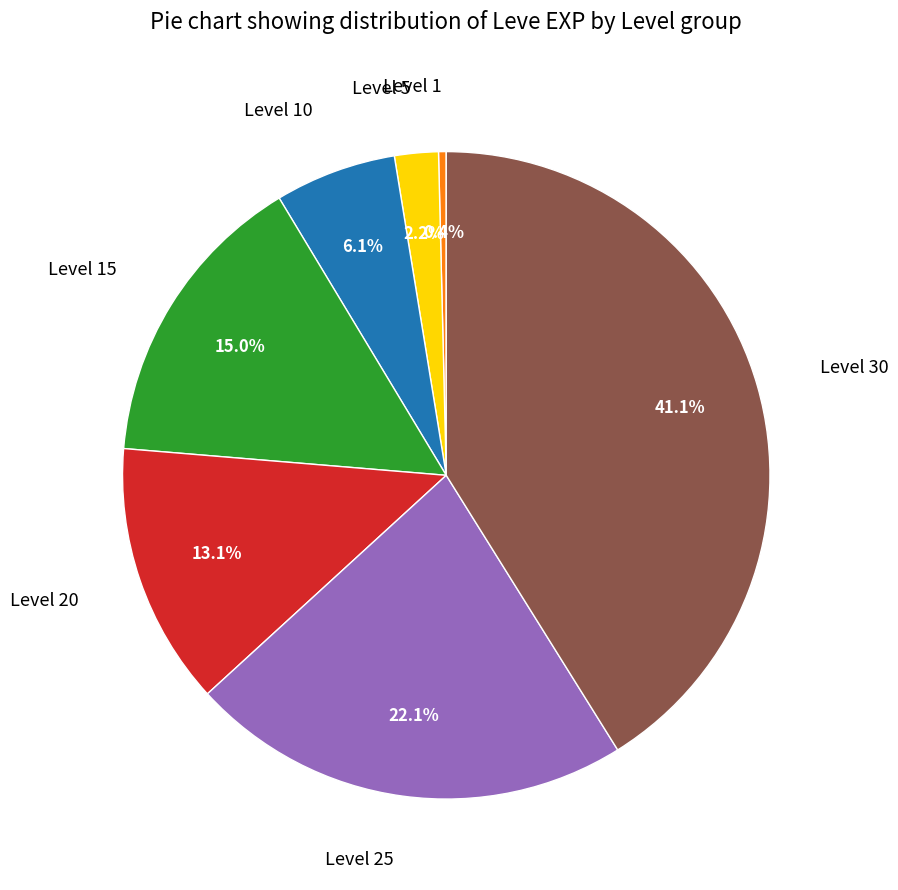

Is there any slice that represents more than half of the pie?

No